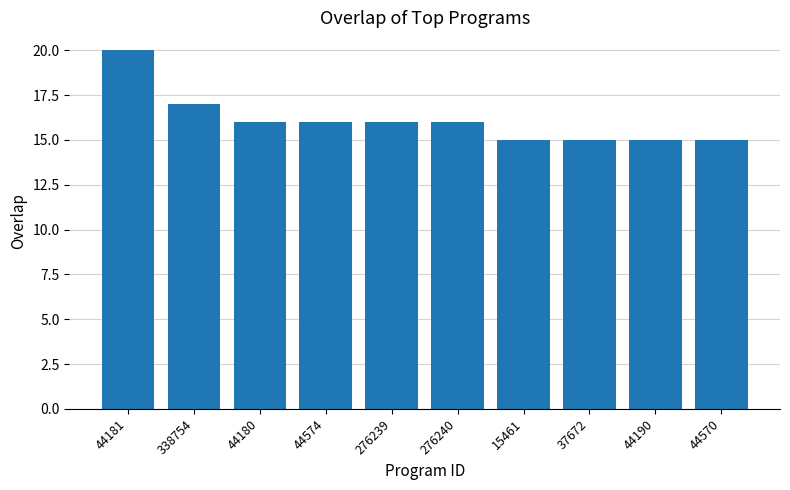

Approximately how many times larger is the value at 44570 compared to 44574?

0.9